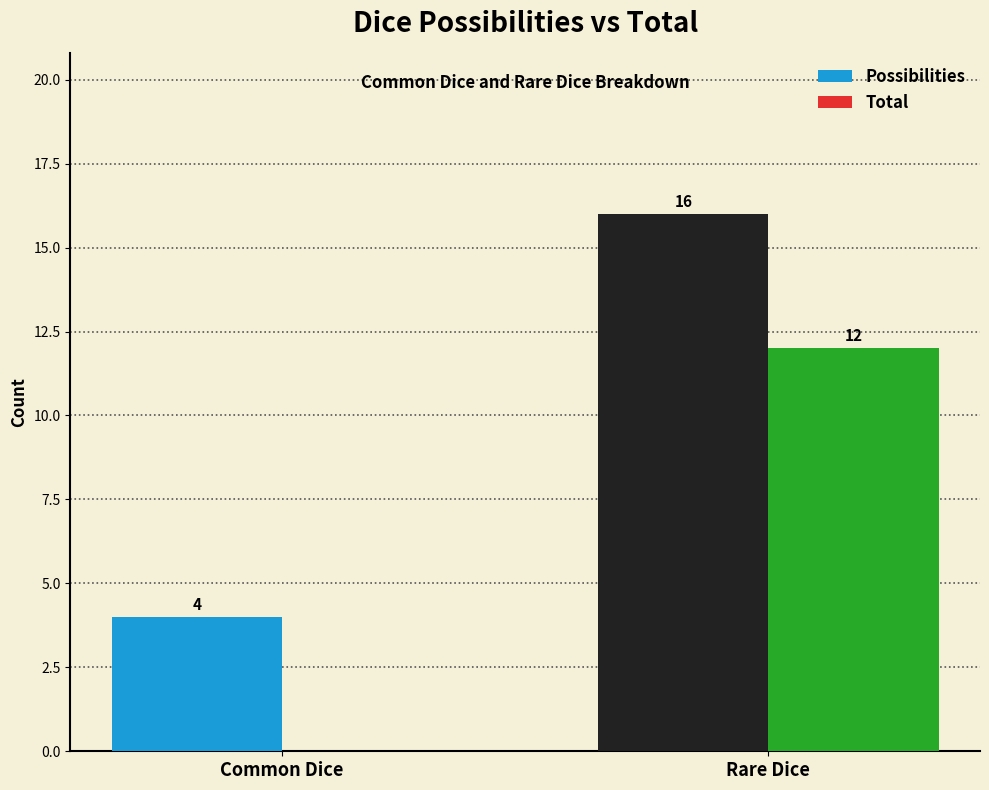

How many groups of bars are there?

2